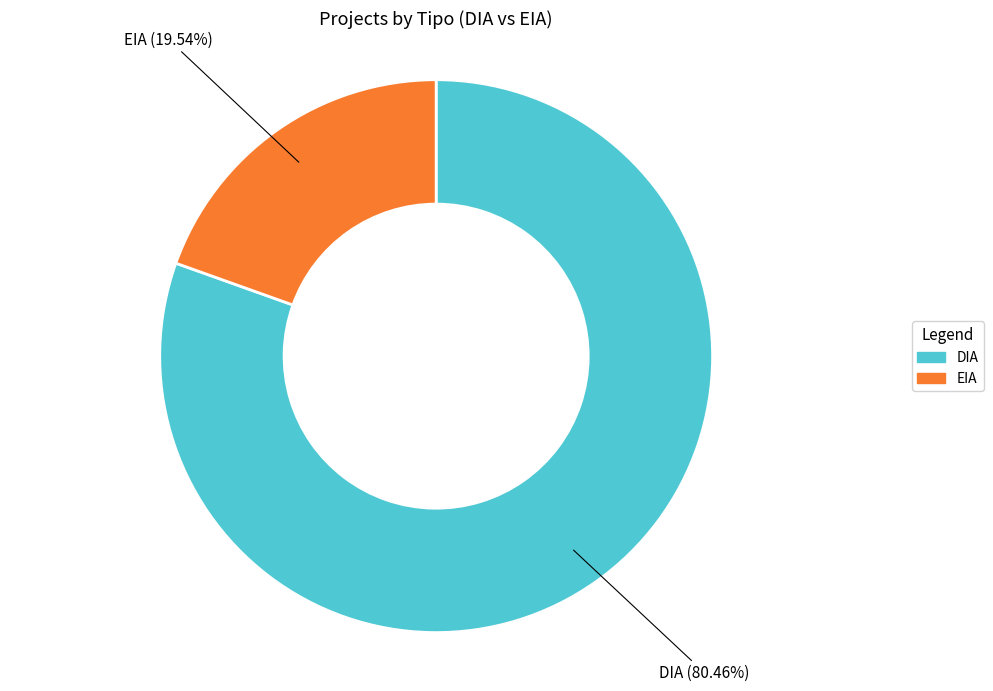

Is it true that EIA is 27% of the pie?

False